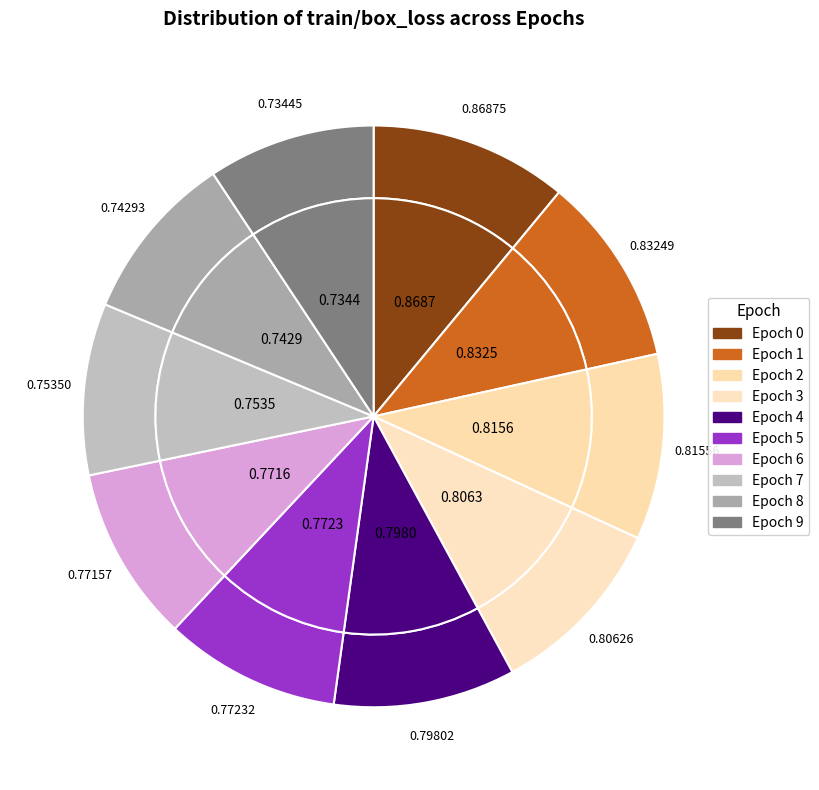

Is the sum of Epoch 3 and Epoch 4 greater than half?

No